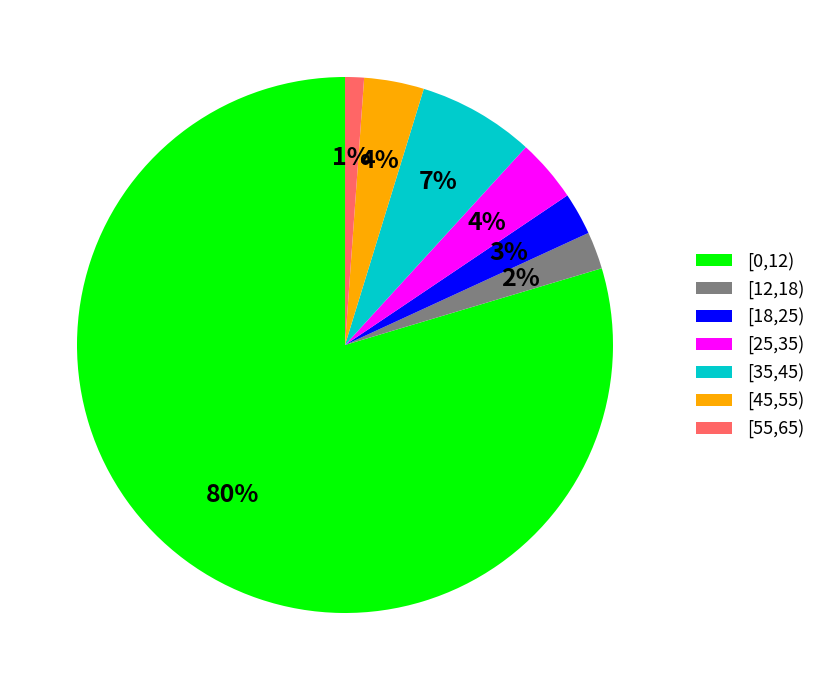

Count the number of slices in the pie.

7